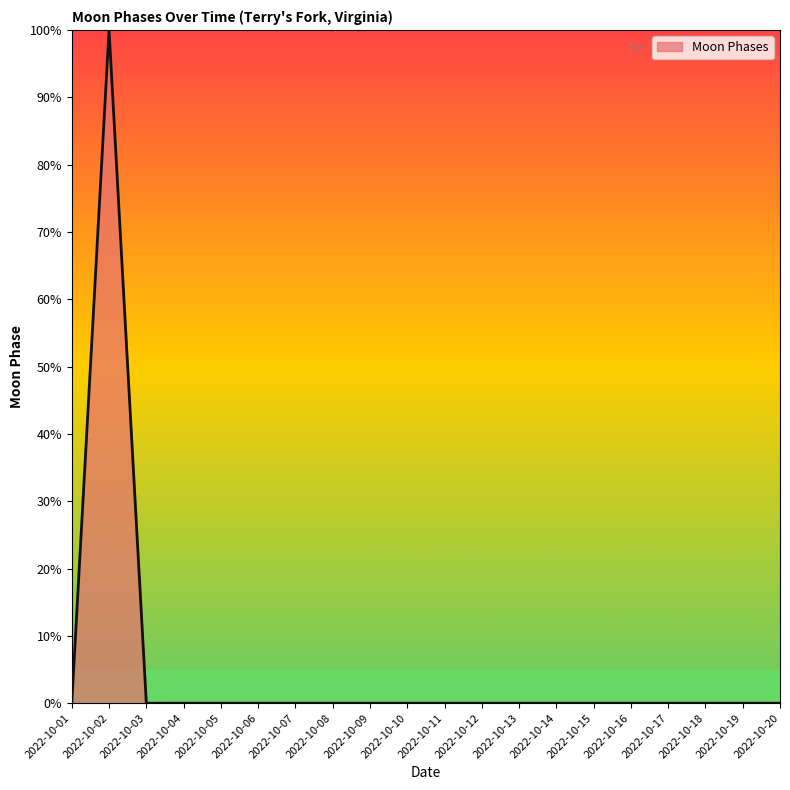

What is the average value?

5